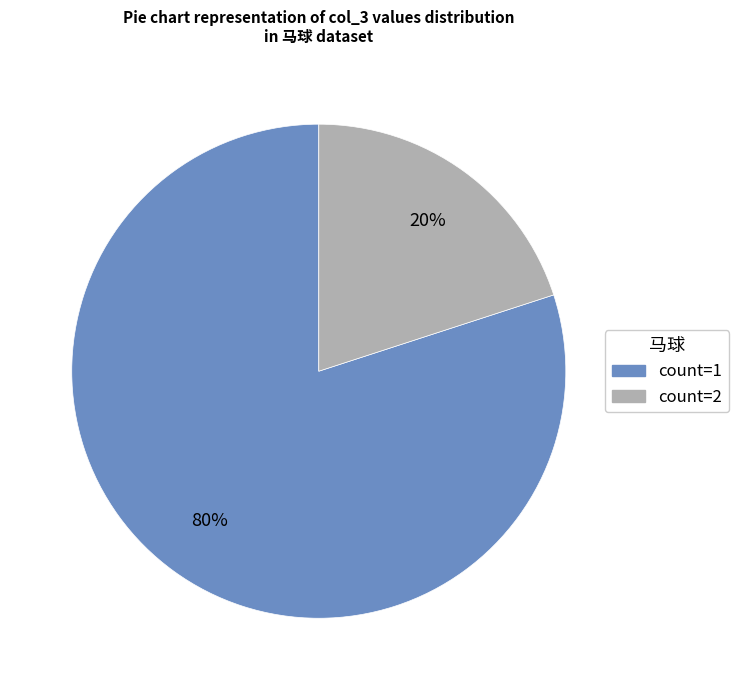

To the nearest percent, what is the difference between the largest and smallest slice percentages?

60%